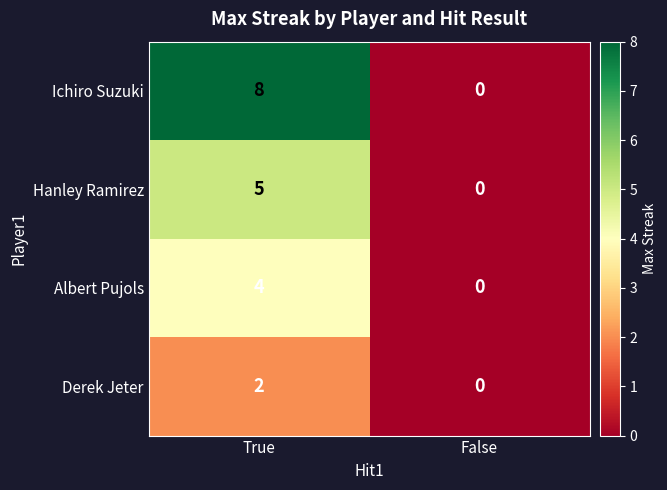

Reading left to right, extract all data points from this chart.

Ichiro Suzuki: True=8	False=0
Hanley Ramirez: True=5	False=0
Albert Pujols: True=4	False=0
Derek Jeter: True=2	False=0